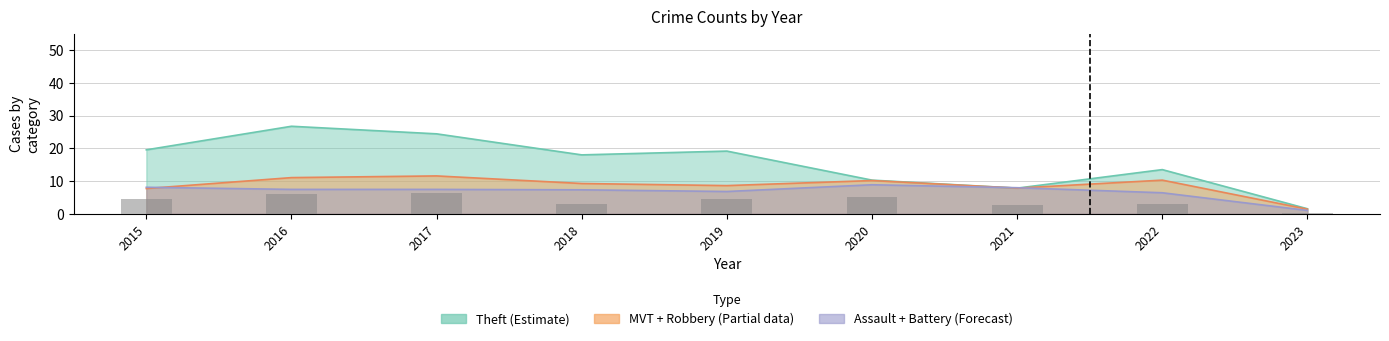

Reading right to left, list all the values displayed in this chart.

0.3	3.0	2.8	5.0	4.4	3.0	6.3	6.0	4.6